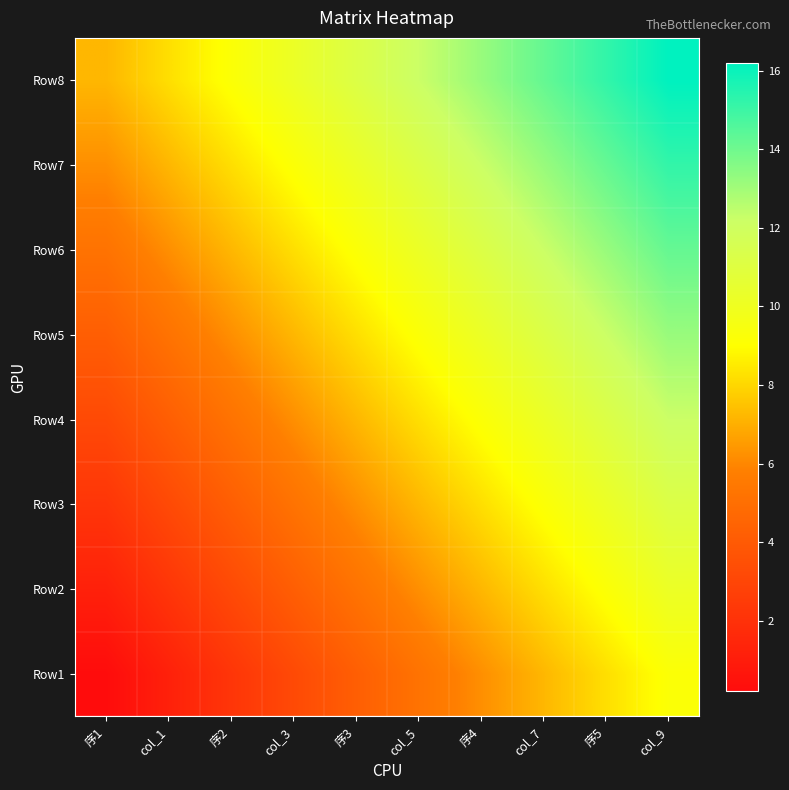

At col_1, list the series in order from largest to smallest.

Row8, Row7, Row6, Row5, Row4, Row3, Row2, Row1